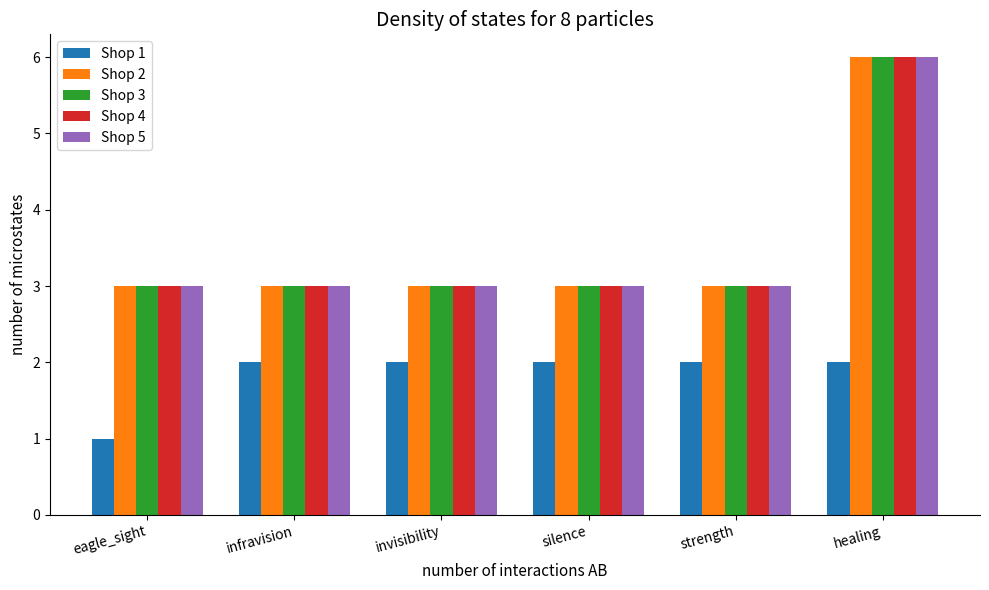

At which category is the sum across all series the highest?

healing